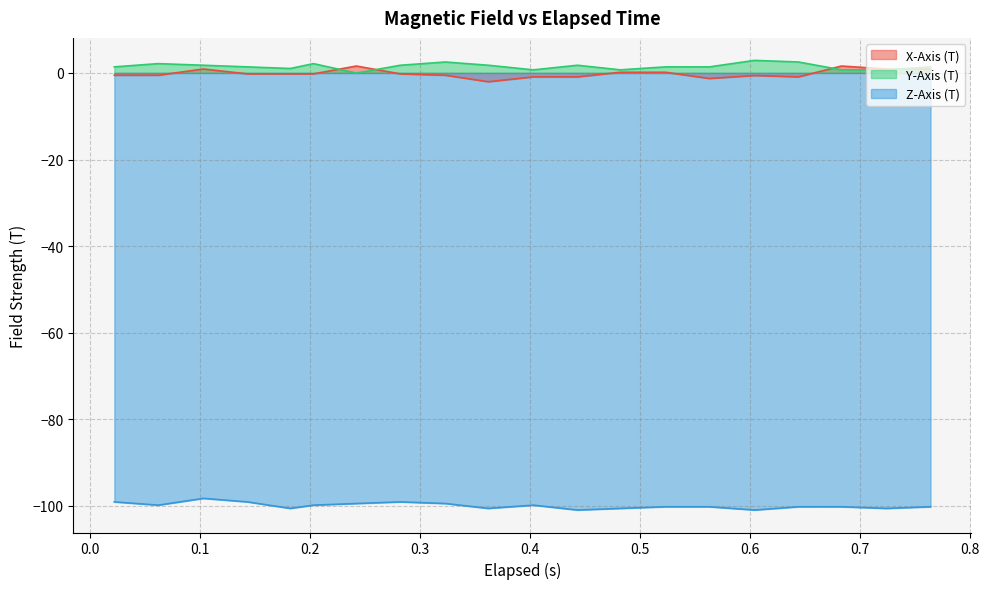

At which label does X-Axis (T) first exceed 0?

0.103